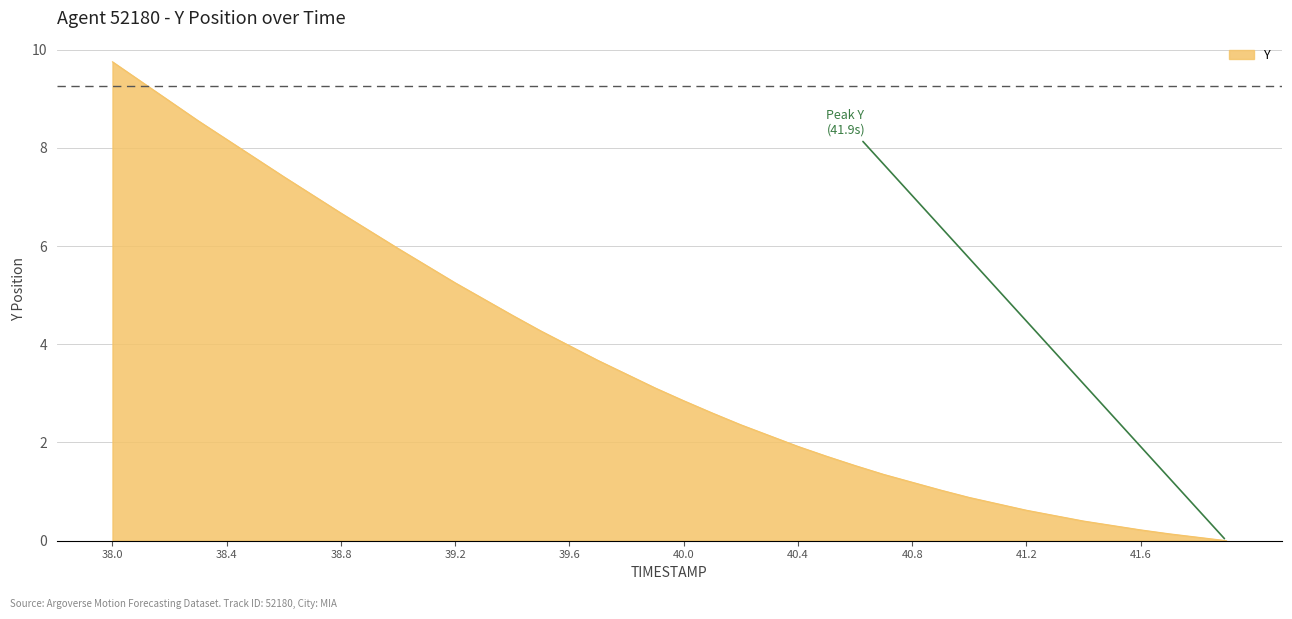

How many lines are shown in the chart?

1